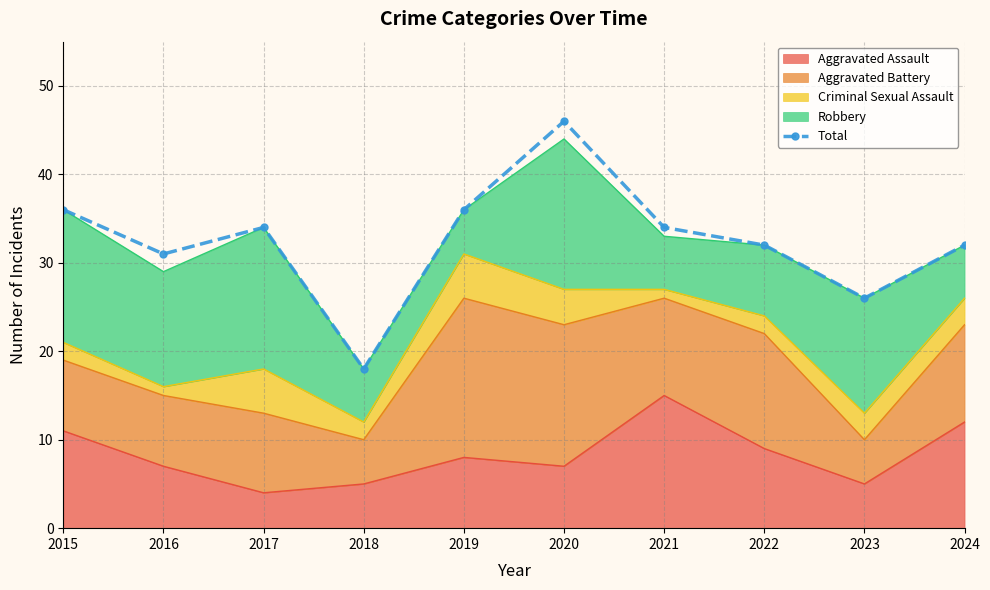

What is the average value?

32